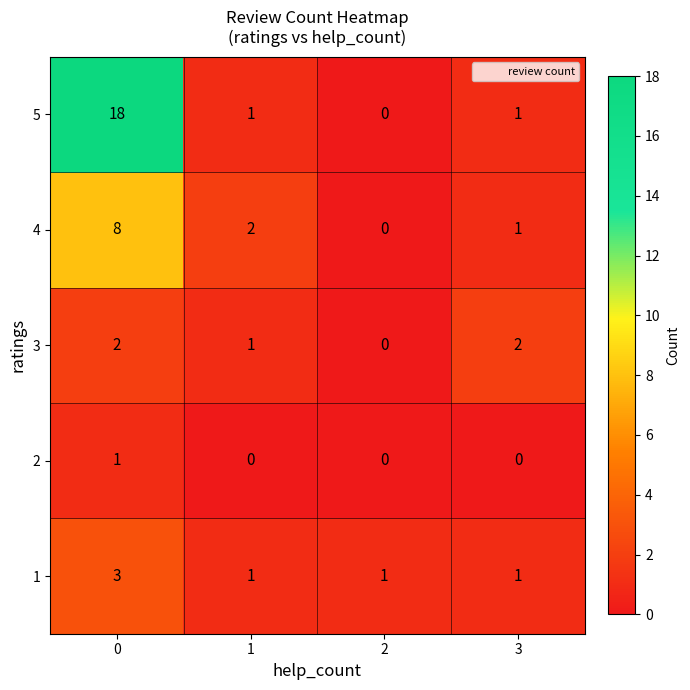

What is the difference between the maximum and minimum values in the 5 series?

18